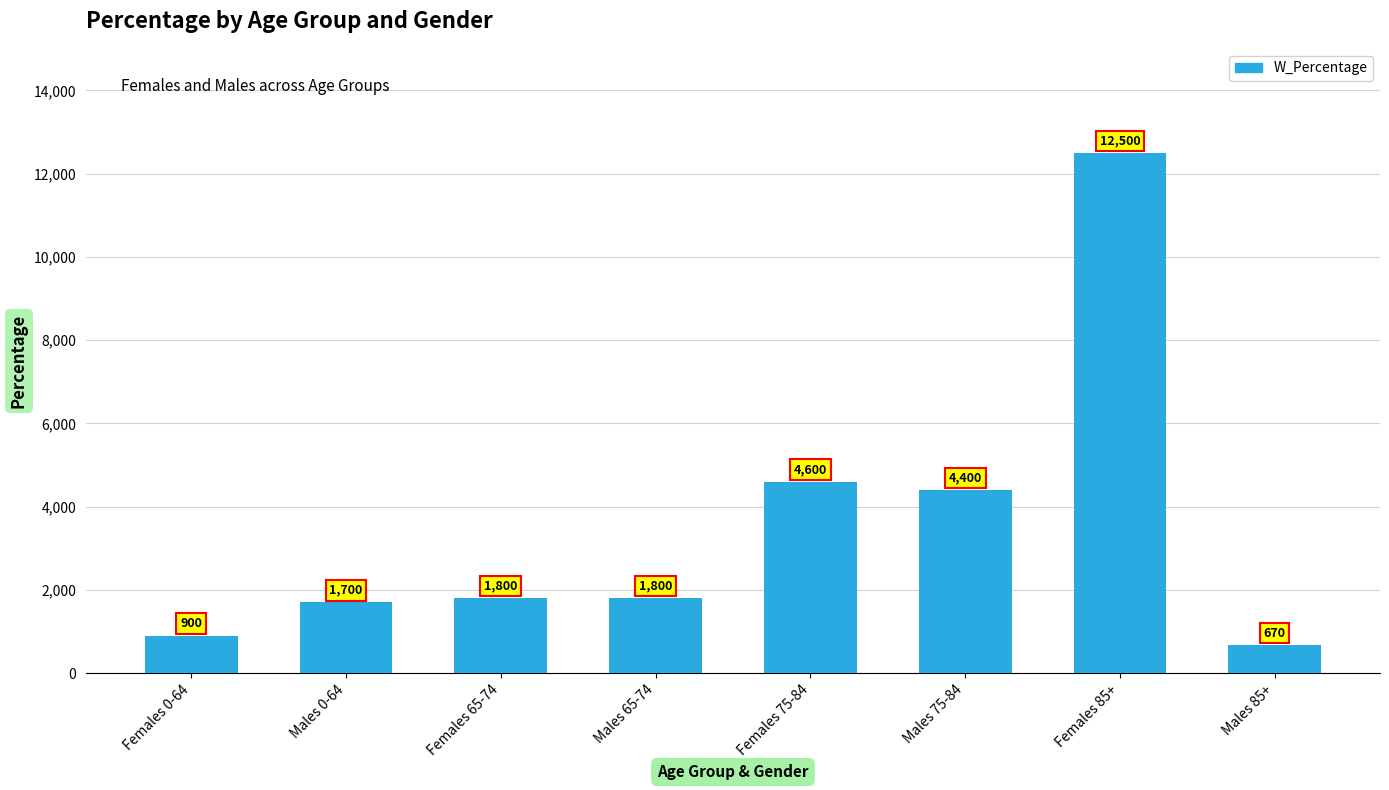

Reading left to right, transcribe all the data shown in this chart.

Females 0-64=900	Males 0-64=1700	Females 65-74=1800	Males 65-74=1800	Females 75-84=4600	Males 75-84=4400	Females 85+=12500	Males 85+=670